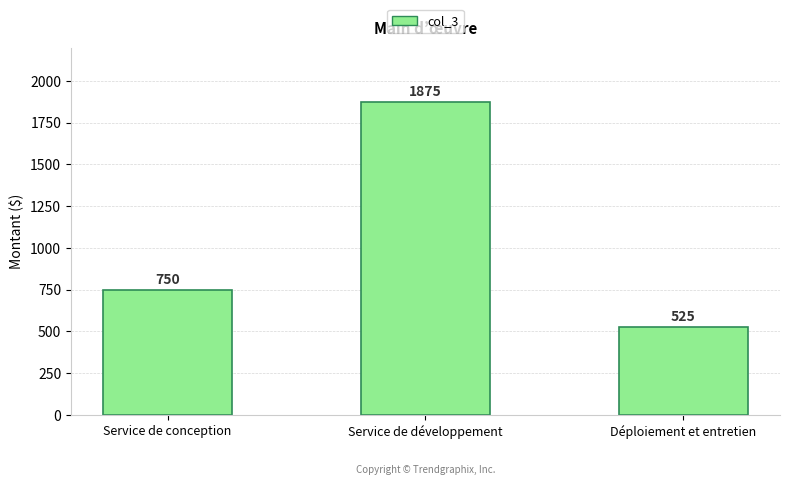

What value does the data have at Service de conception?

750